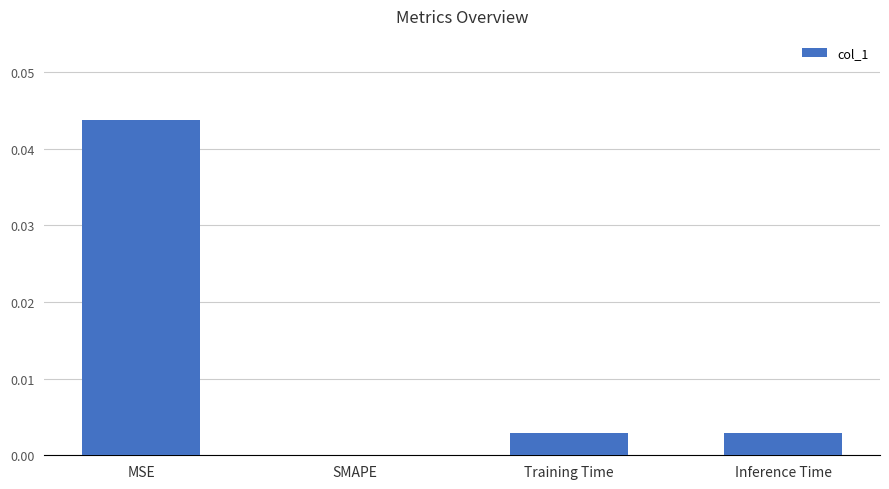

Does the chart contain stacked bars?

No